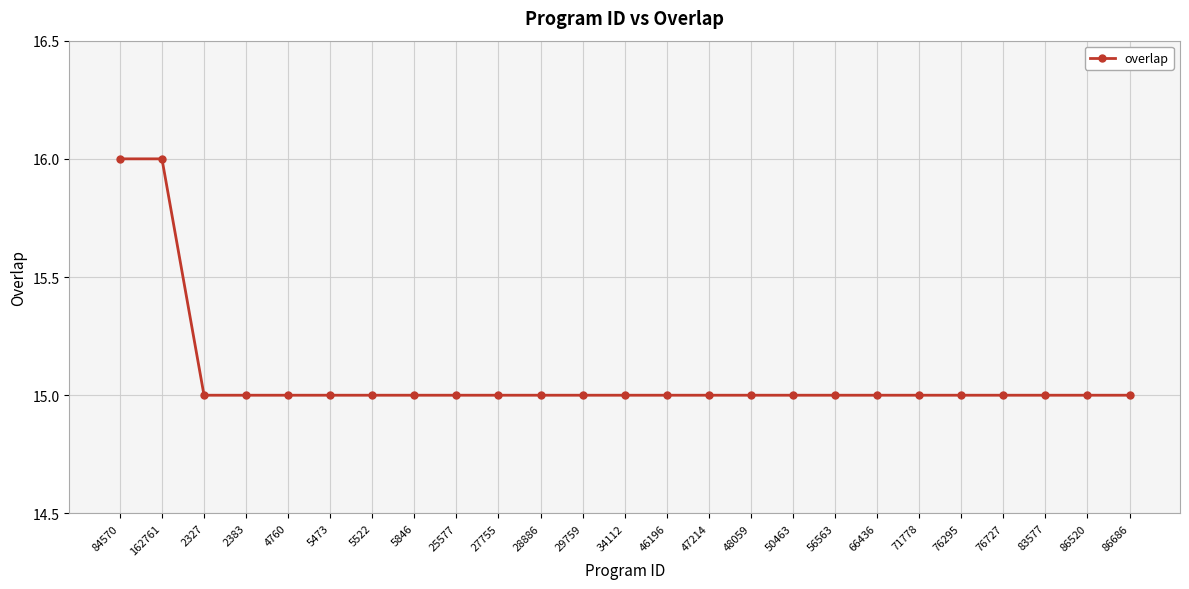

Approximately how many times larger is the value at 25577 compared to 47214?

1.0